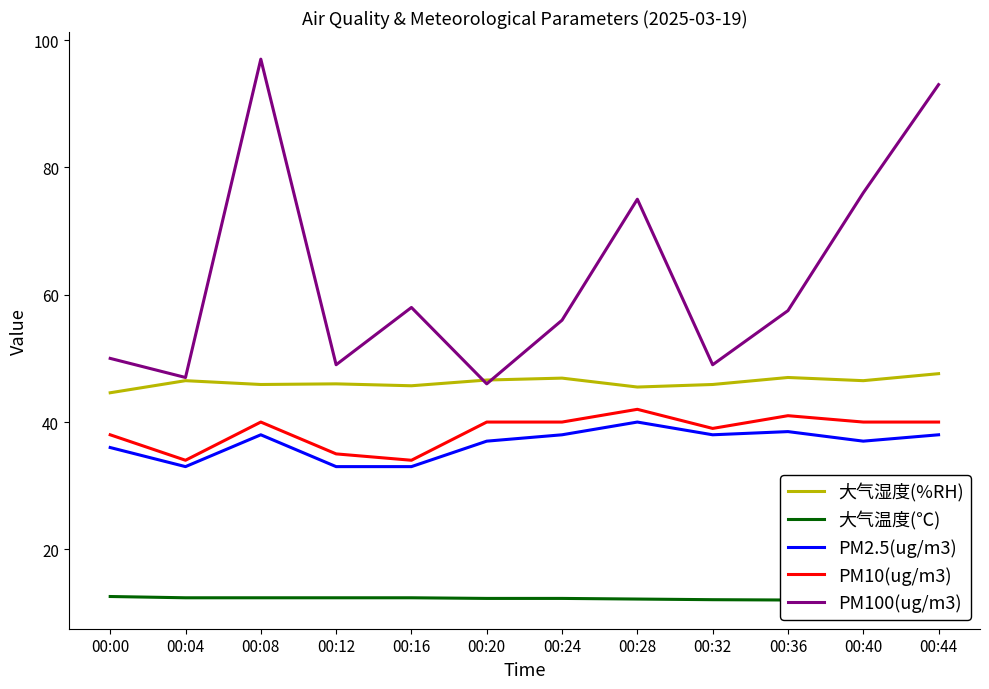

Which has a higher value, 00:12 or 00:00?

00:12